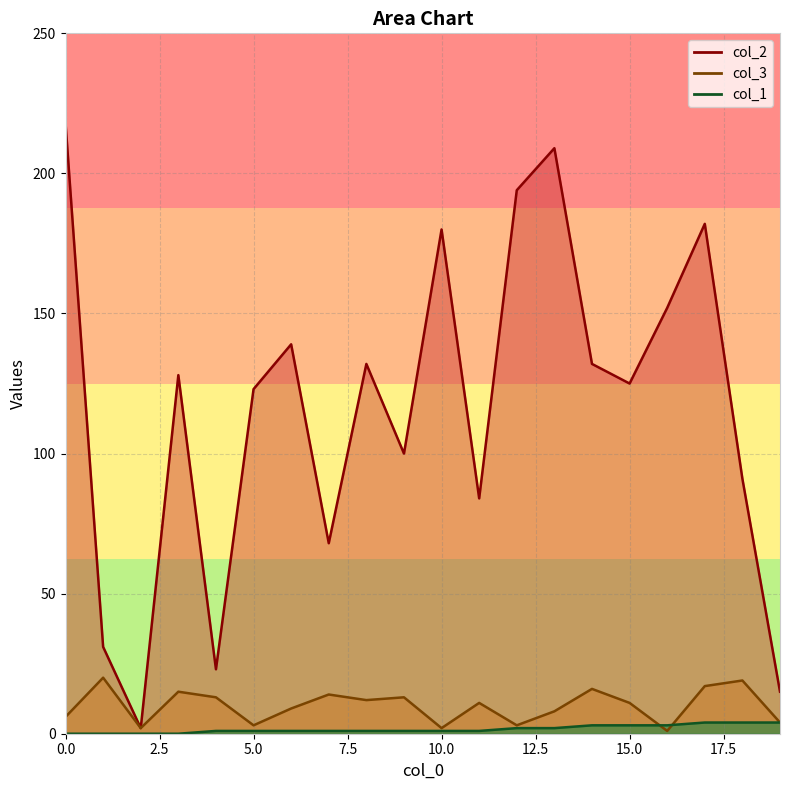

Rank the categories by col_3 value from highest to lowest.

1, 18, 17, 14, 3, 7, 4, 9, 8, 11, 15, 6, 13, 0, 19, 5, 12, 2, 10, 16